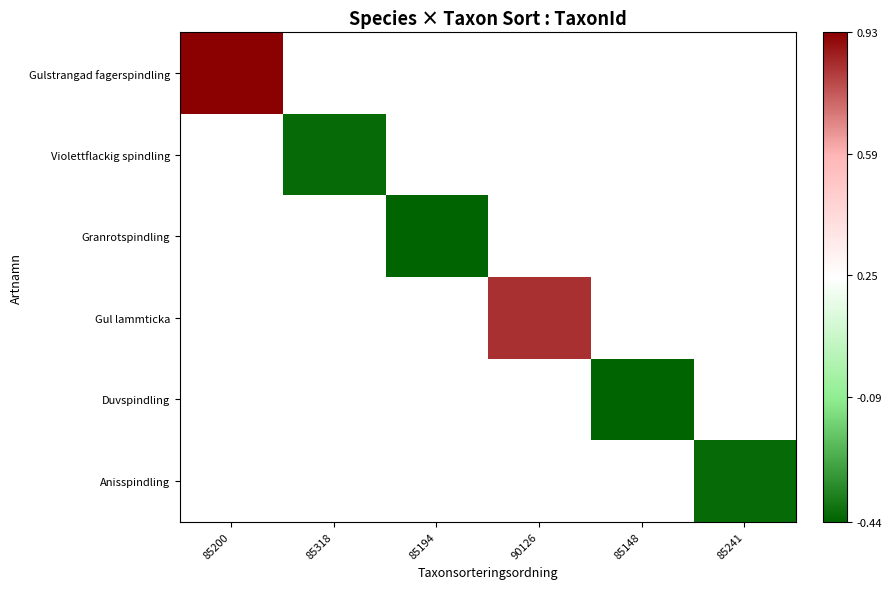

Is the value of Gulstrangad fagerspindling at 85194 greater than the value of Violettflackig spindling at 85241?

No